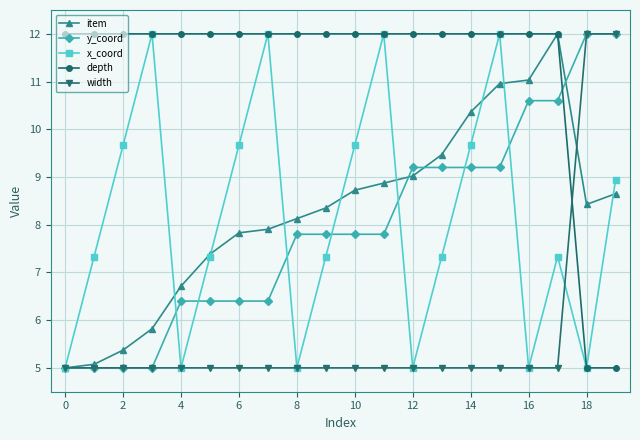

How many data points in x_coord are above 7?

14